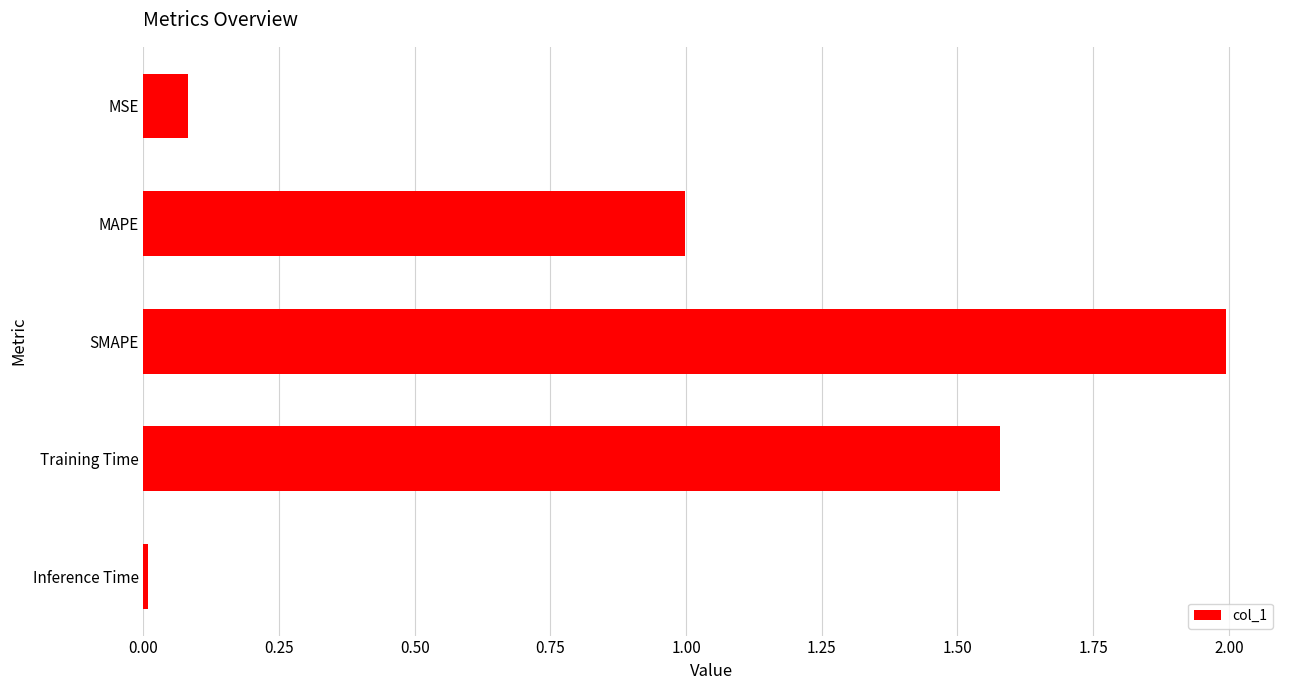

What is the greatest value displayed?

2.0